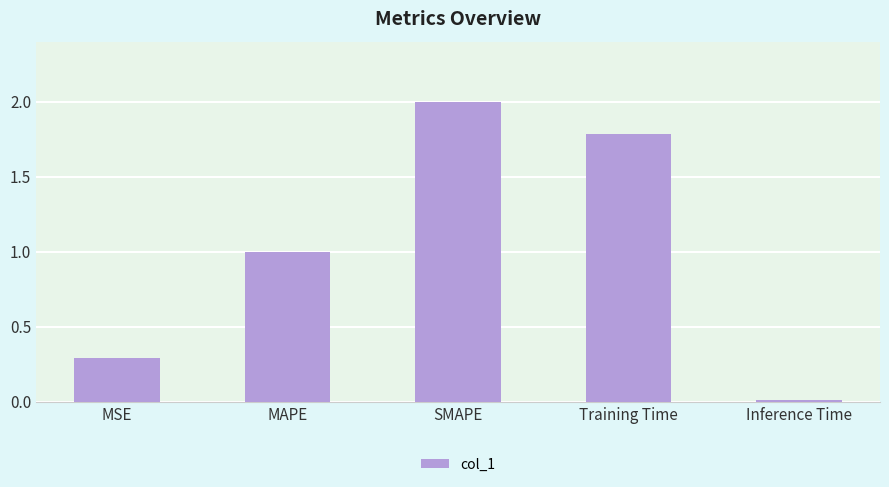

What is the difference between the maximum and minimum values?

2.0